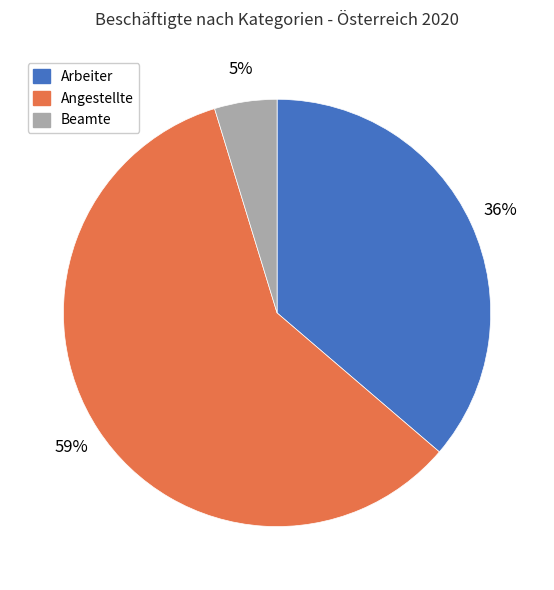

What percentage is the Angestellte slice, to the nearest percent?

59%